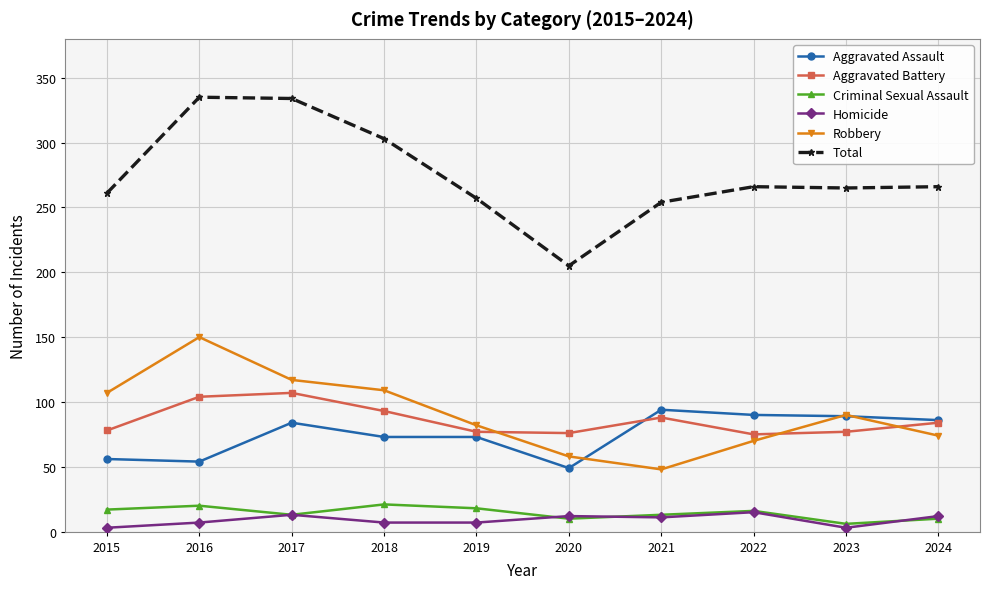

True or false: Total and Aggravated Battery intersect in this chart.

False